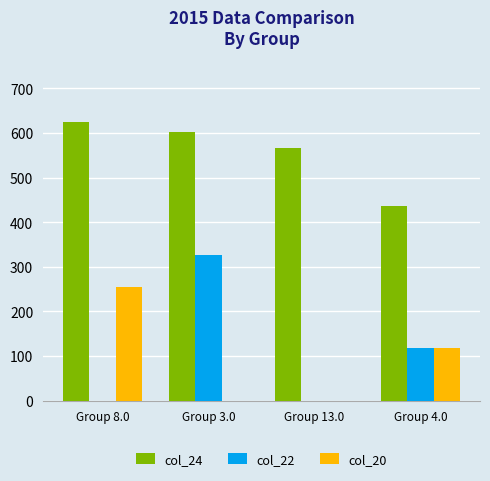

The col_20 series shows 155.9 at Group 13.0. True or false?

False